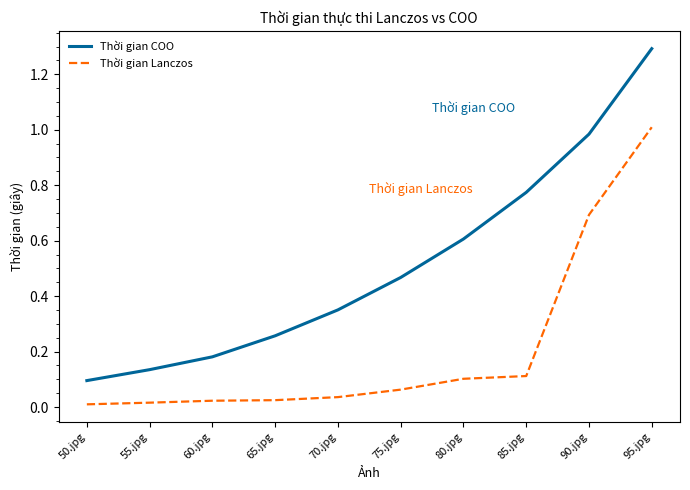

The Thời gian Lanczos series shows 0.1 at 85.jpg. True or false?

True